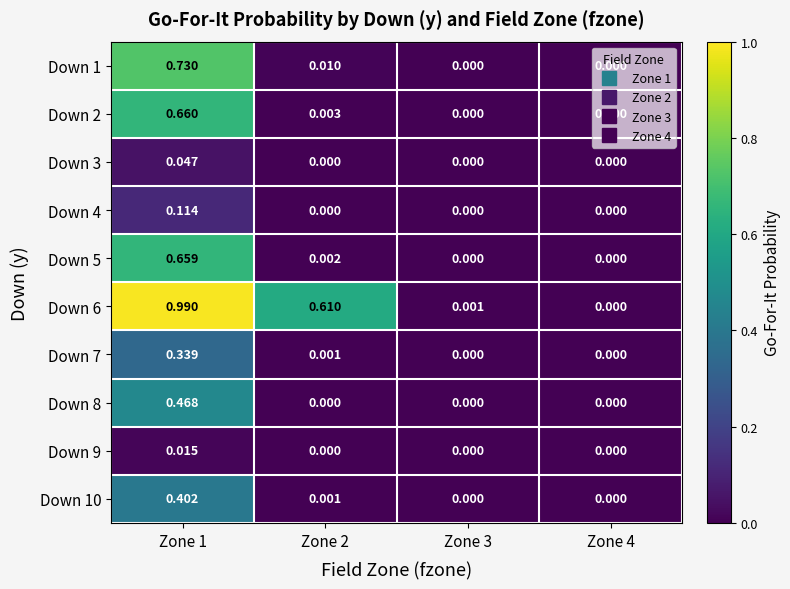

List the series in order of their peak value, lowest first.

Down 9, Down 3, Down 4, Down 7, Down 10, Down 8, Down 5, Down 2, Down 1, Down 6